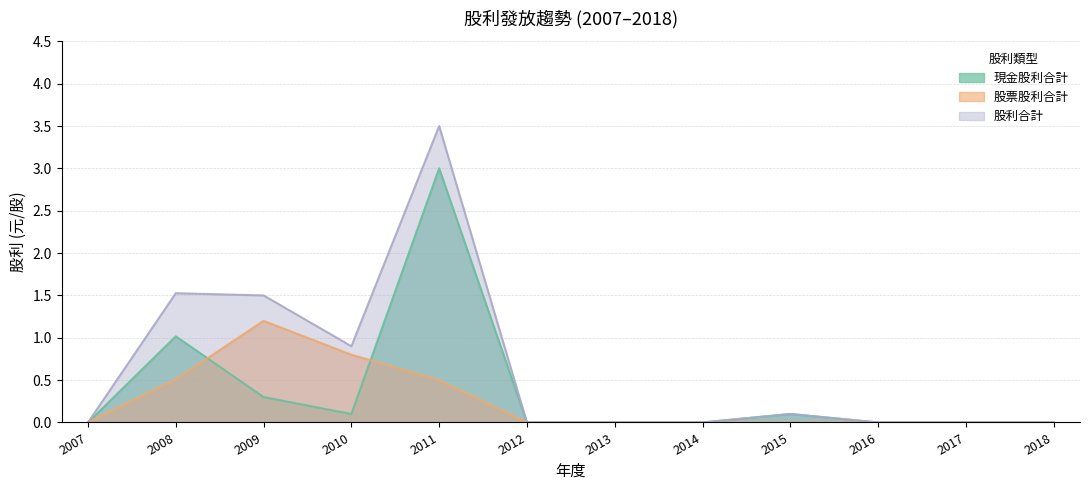

Reading left to right, list all the values displayed in this chart.

現金股利合計: 2007=0.0	2008=1.0	2009=0.3	2010=0.1	2011=3.0	2012=0.0	2013=0.0	2014=0.0	2015=0.1	2016=0.0	2017=0.0	2018=0.0
股票股利合計: 2007=0.0	2008=0.5	2009=1.2	2010=0.8	2011=0.5	2012=0.0	2013=0.0	2014=0.0	2015=0.0	2016=0.0	2017=0.0	2018=0.0
股利合計: 2007=0.0	2008=1.5	2009=1.5	2010=0.9	2011=3.5	2012=0.0	2013=0.0	2014=0.0	2015=0.1	2016=0.0	2017=0.0	2018=0.0